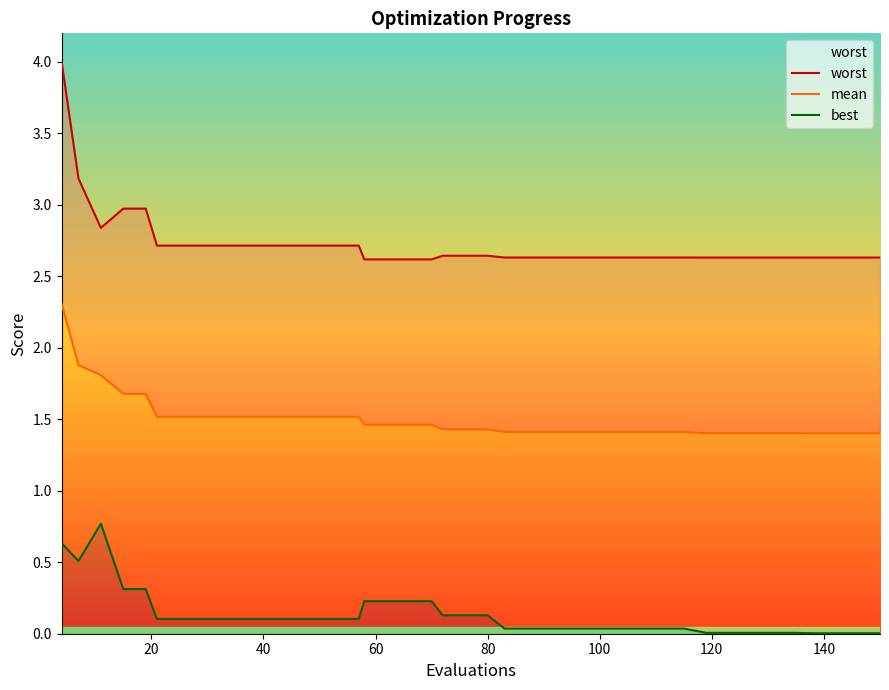

What is the maximum value for worst?

4.0